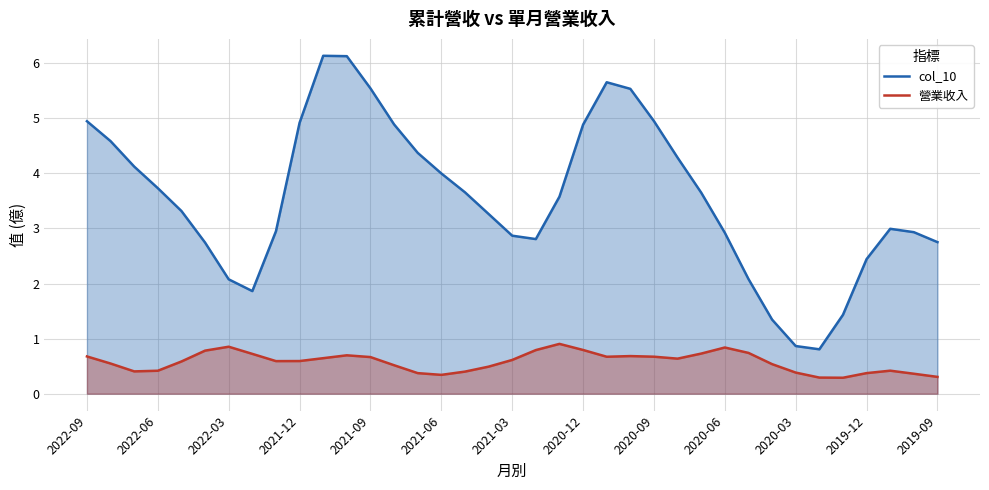

What is the average value of the 營業收入 series?

0.6